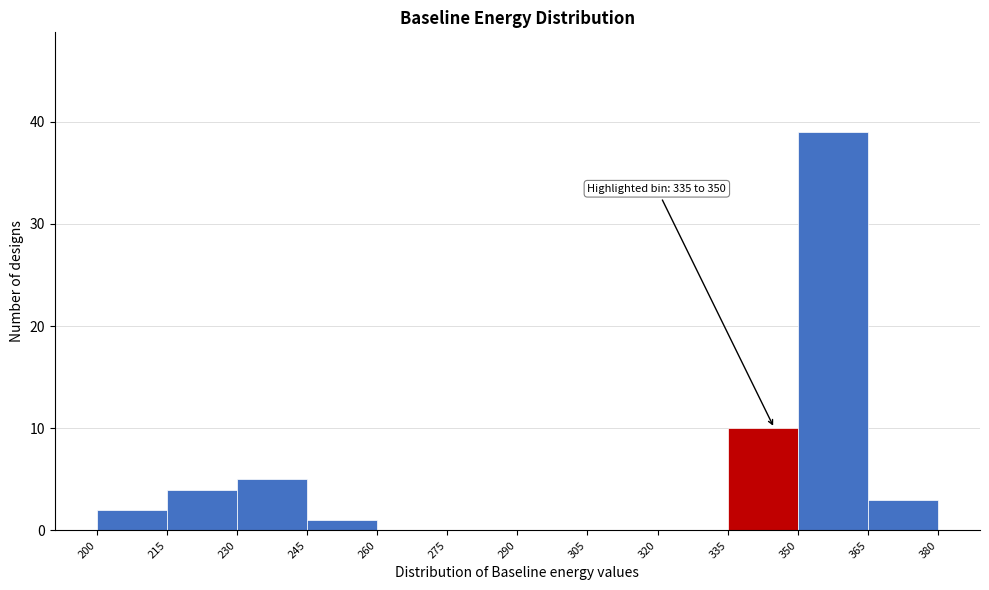

Which range on the x-axis has the tallest bar?

350 to 365